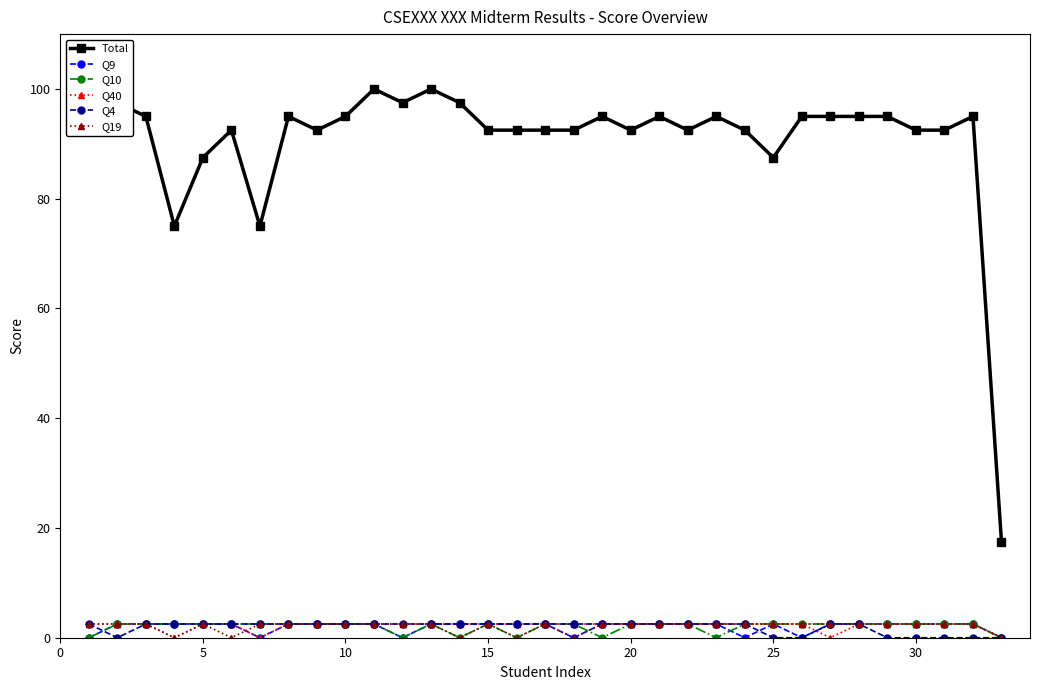

True or false: Total and Q10 cross at least once.

False